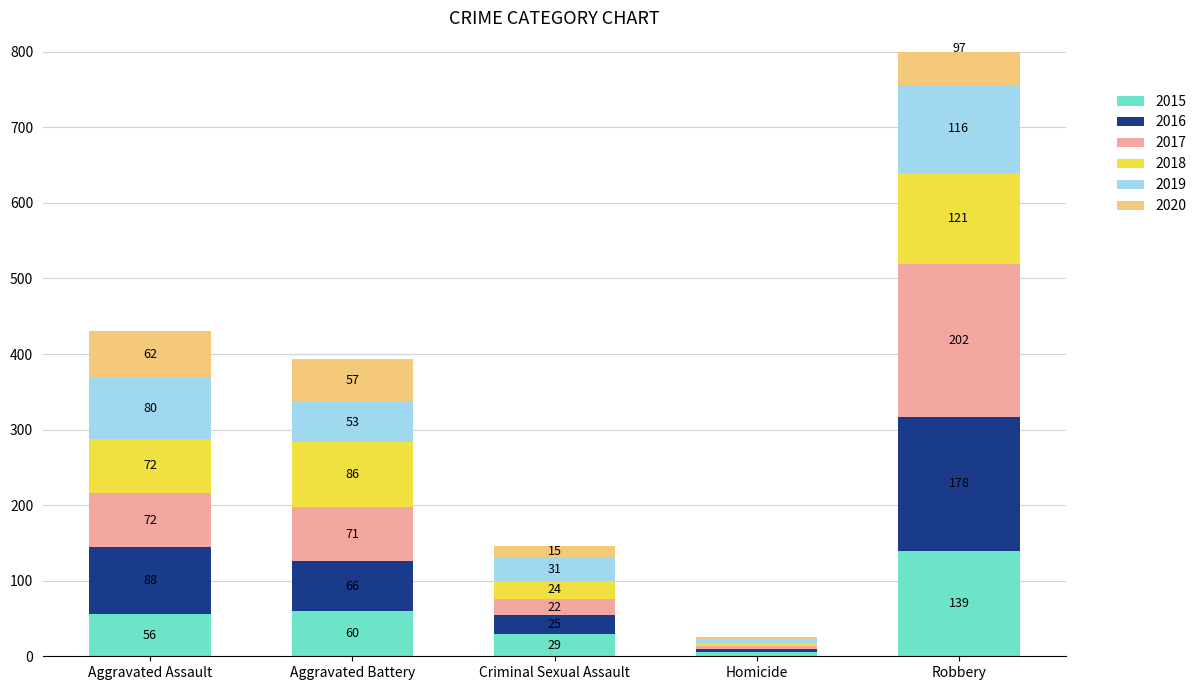

What is the approximate value of 2017 at Robbery?

202